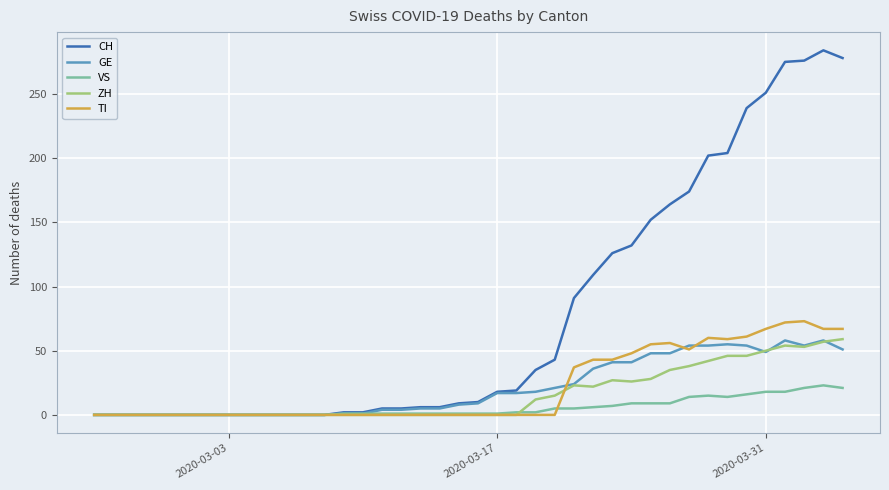

Which series has the largest total across all categories?

CH